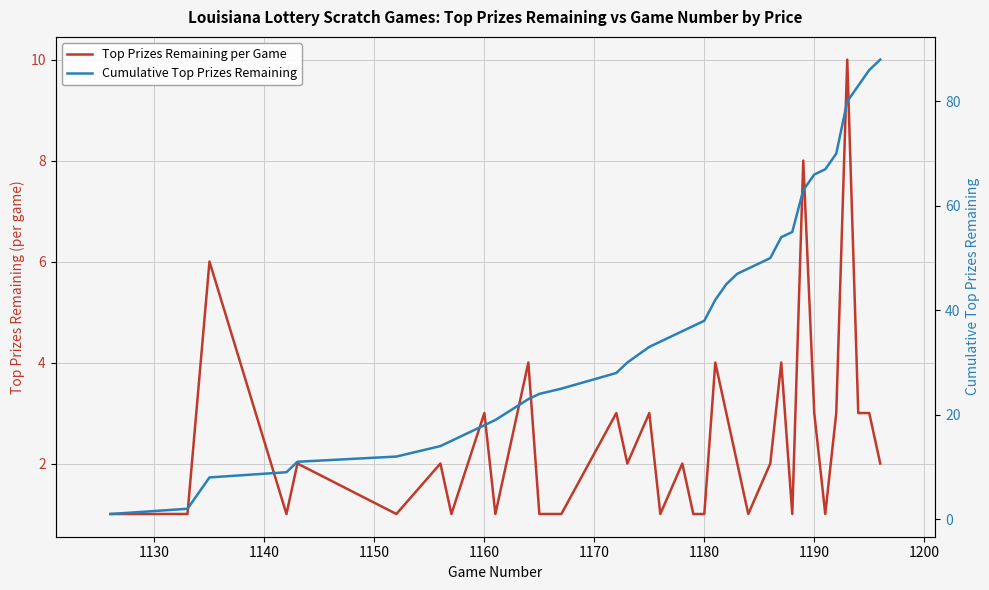

Rank the series at 1170 from highest to lowest value.

Cumulative Top Prizes Remaining, Top Prizes Remaining per Game